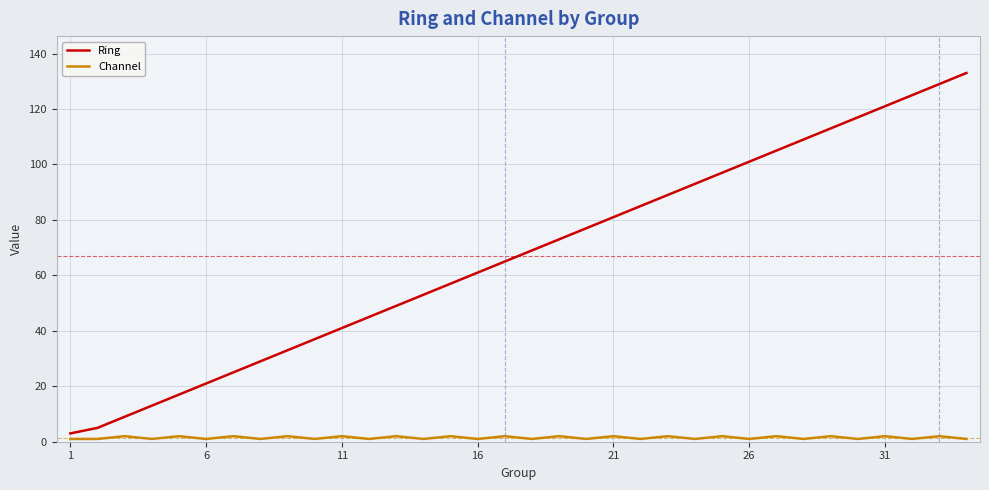

Which series has the largest range (max minus min)?

Ring